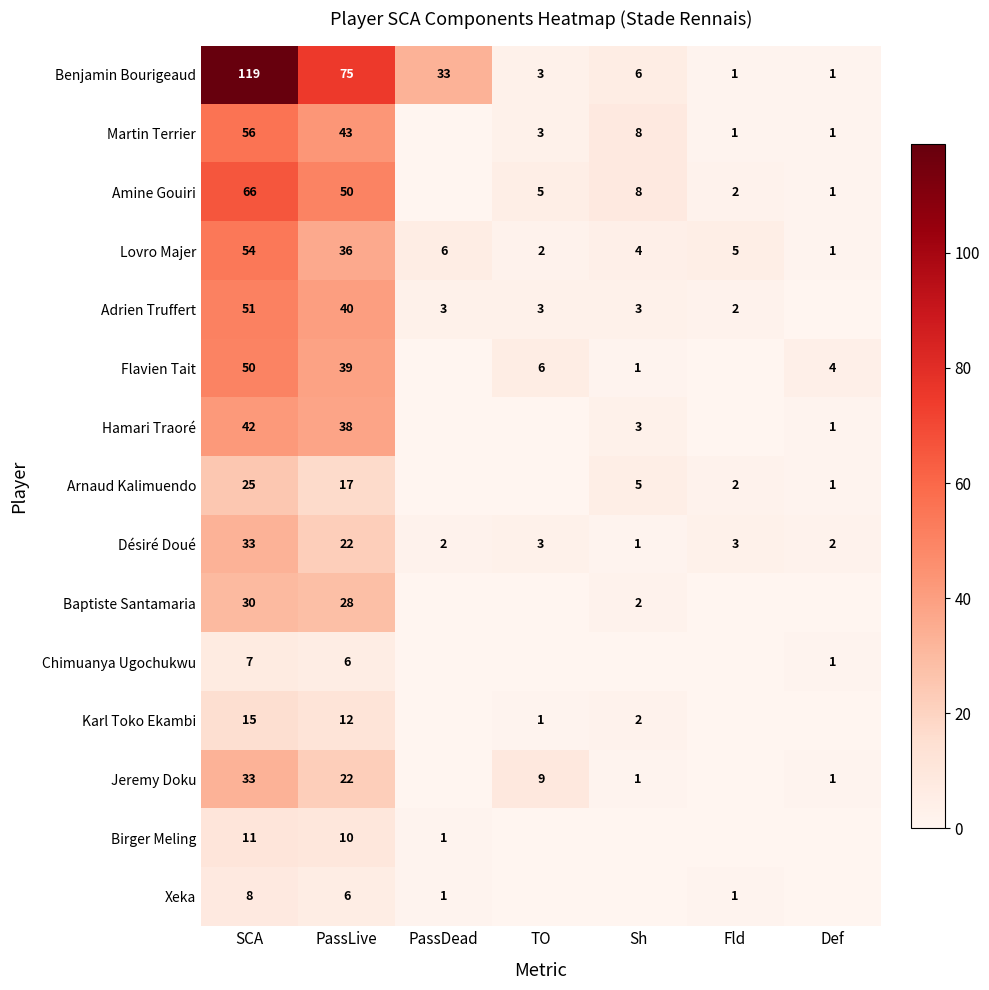

What is the total value across all series at PassLive?

444